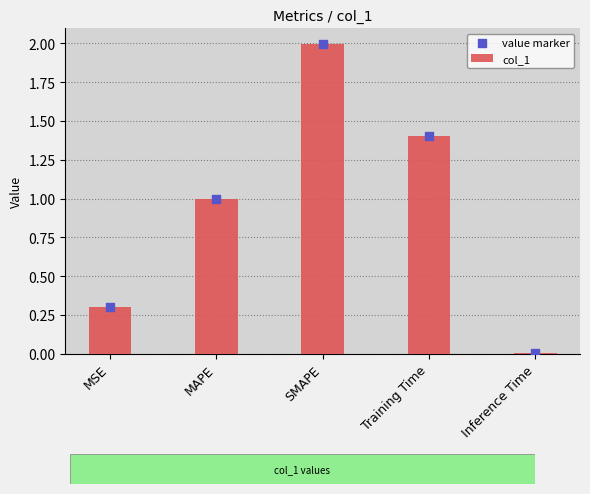

Which series has the largest total across all categories?

col_1